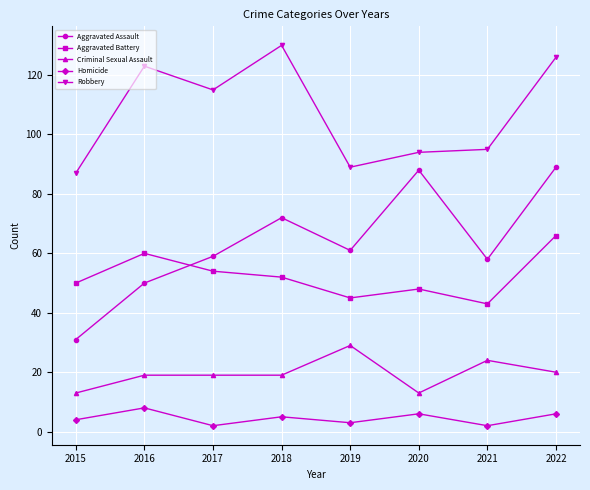

Where is Robbery nearest to the value 108?

2017